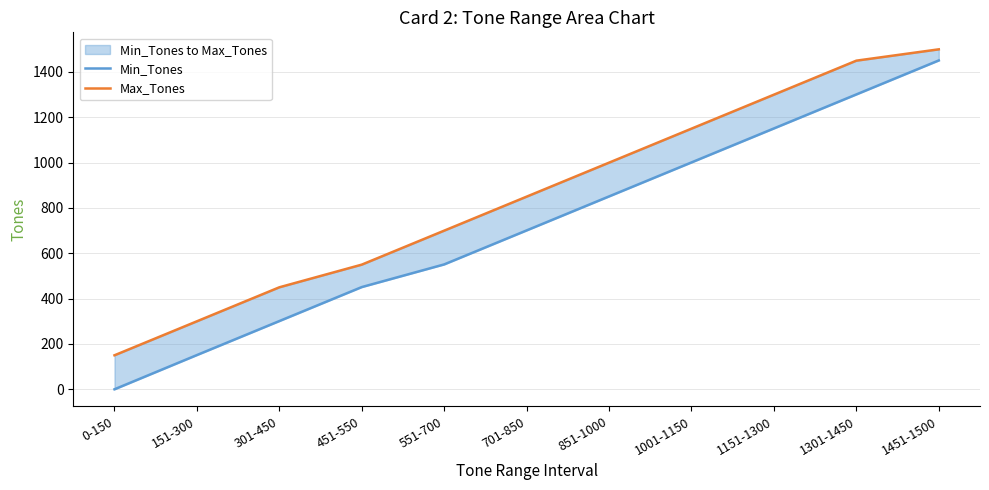

Is it true that Min_Tones equals 902 at 0-150?

False